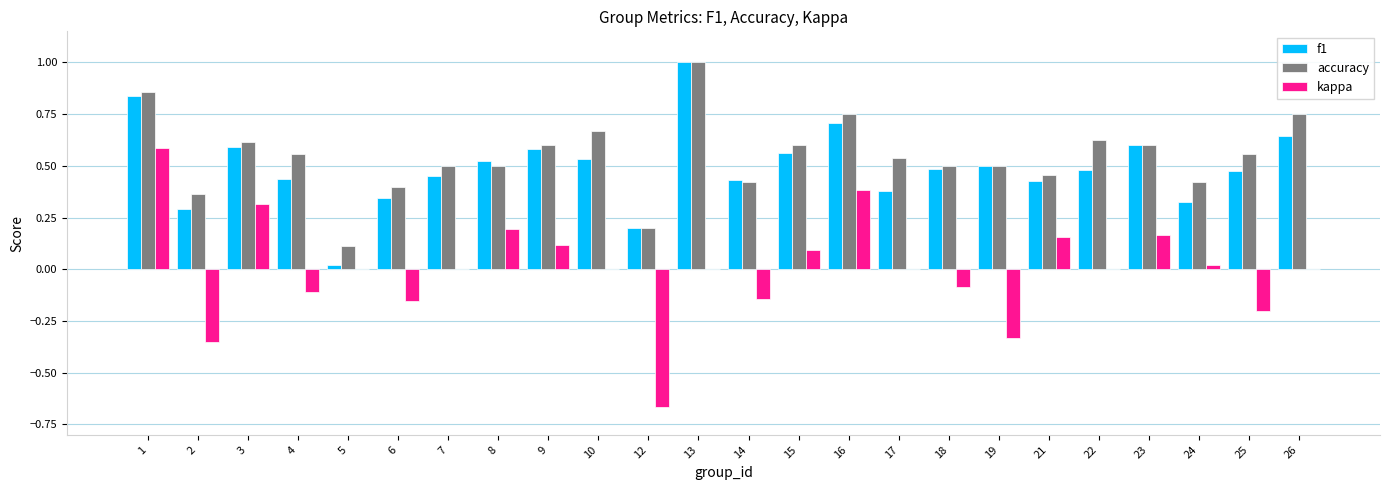

Which series has the largest total across all categories?

accuracy